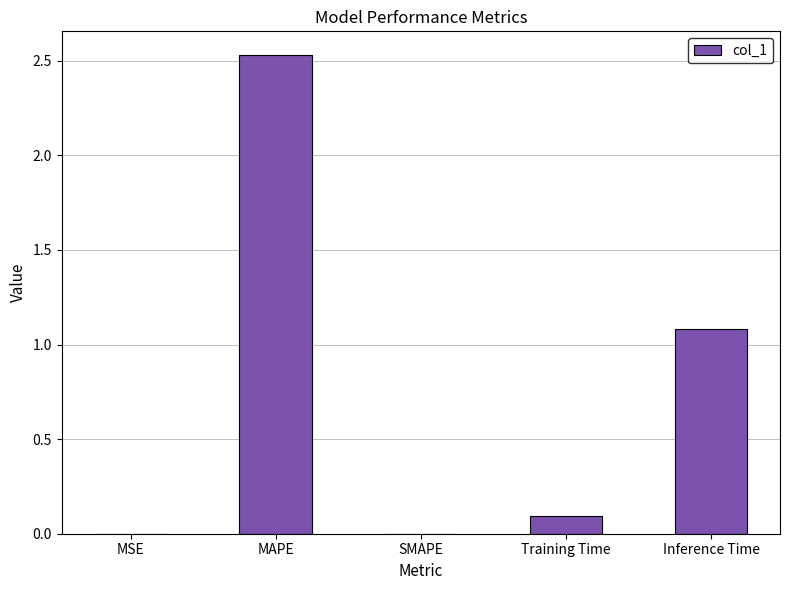

Where is the data nearest to the value 1?

Inference Time